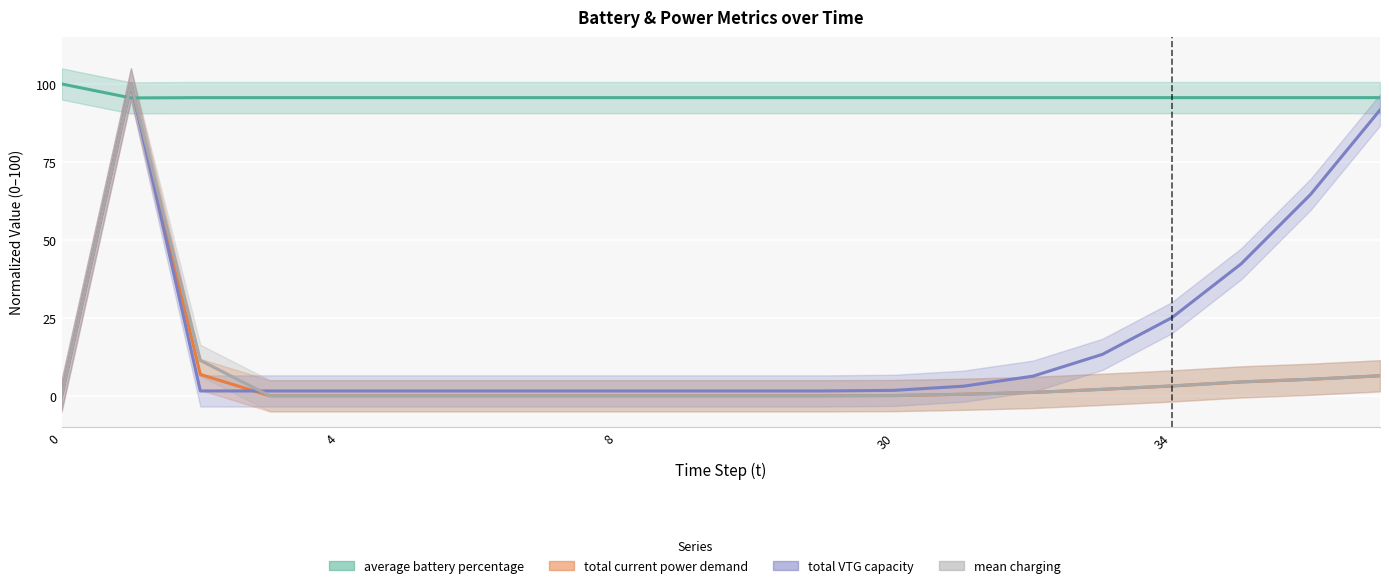

What is the sum of all total_VTG_capacity values?

363.4